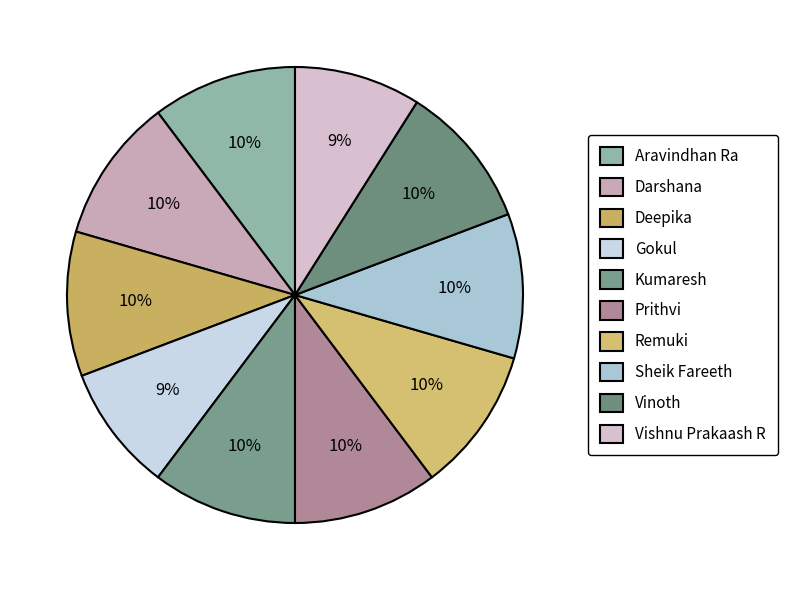

To the nearest percent, what percentage of the pie is Prithvi?

10%